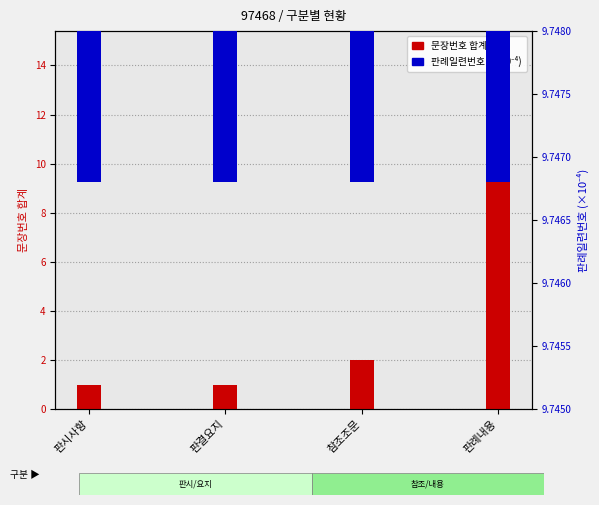

Reading right to left, list all the values displayed in this chart.

문장번호 합계: 11.0	2.0	1.0	1.0
판례일련번호 (×10⁻⁴): 9.7	9.7	9.7	9.7